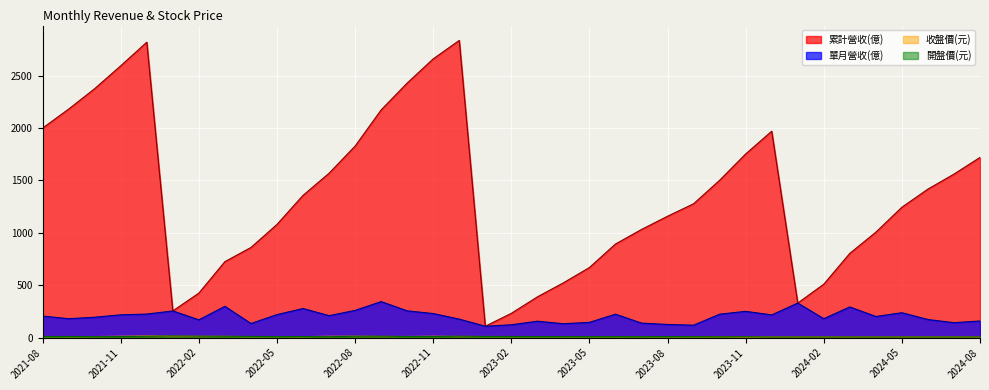

Does the chart display data point markers on the line(s)?

No